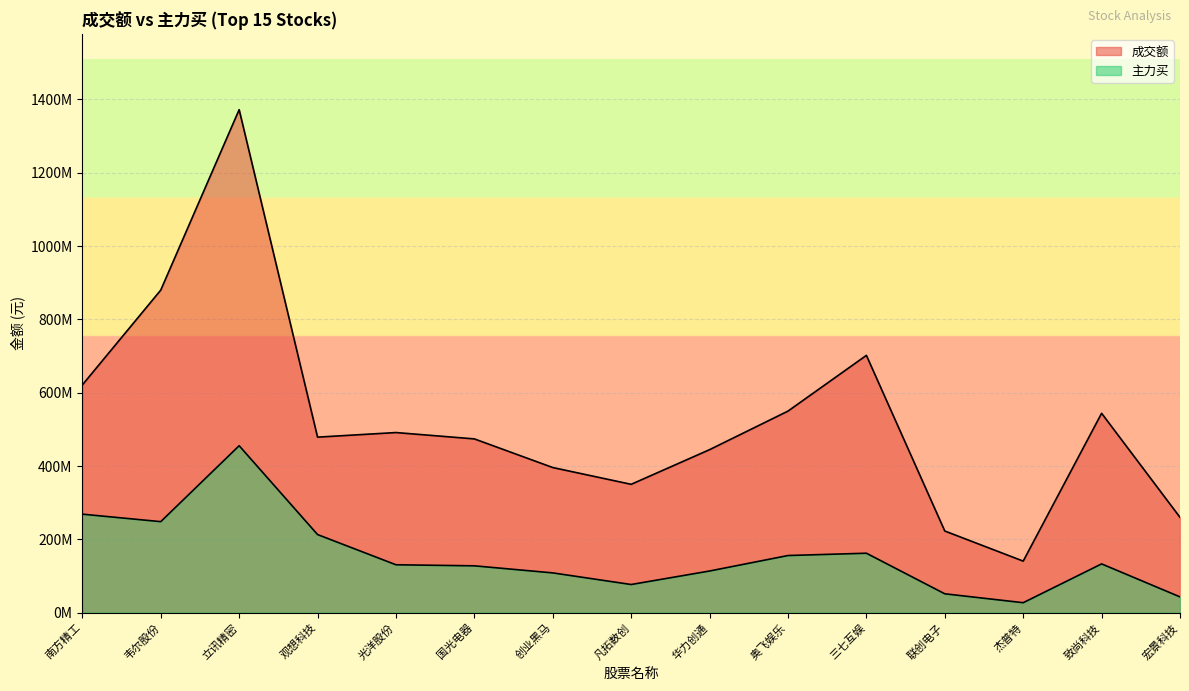

Which has a higher value, 华力创通 or 致尚科技?

致尚科技